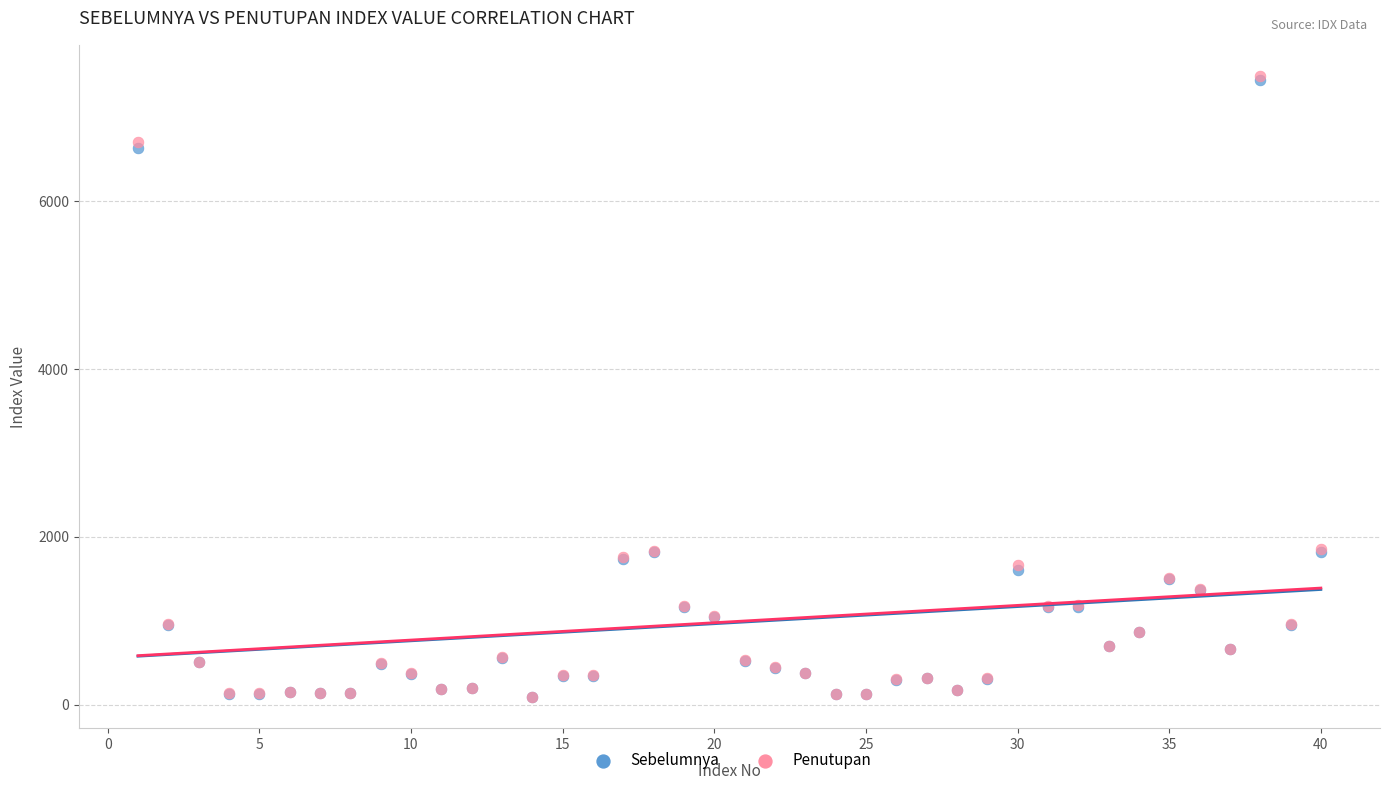

What are all the series names shown in the legend?

Sebelumnya, Penutupan